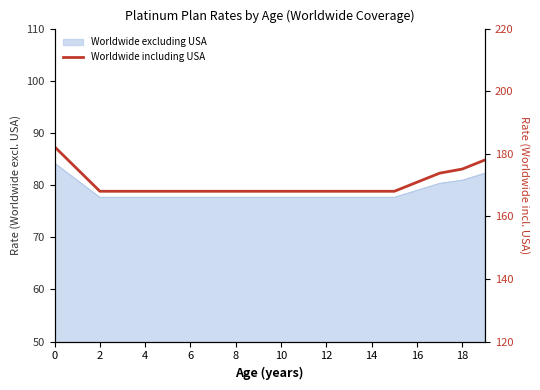

Reading right to left, extract all data points from this chart.

178.0	175.1	173.8	170.9	168.0	168.0	168.0	168.0	168.0	168.0	168.0	168.0	168.0	168.0	168.0	168.0	168.0	168.0	175.1	182.2